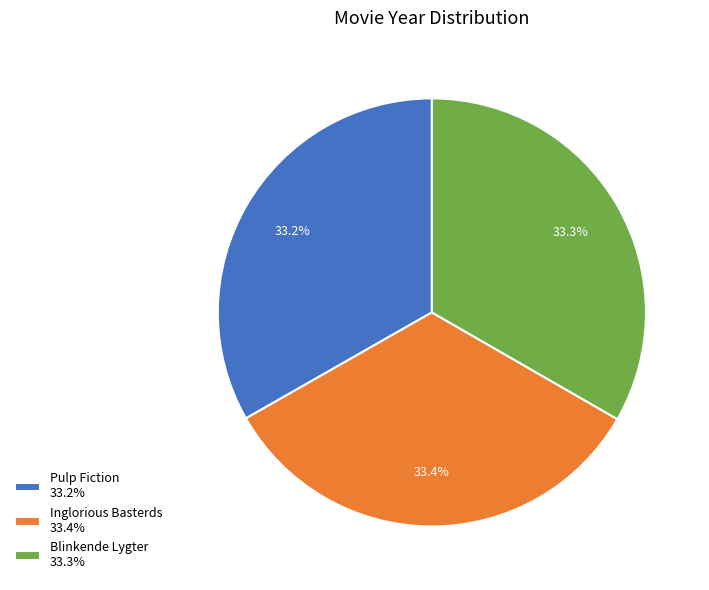

What percentage is NOT represented by Blinkende Lygter?

66.7%